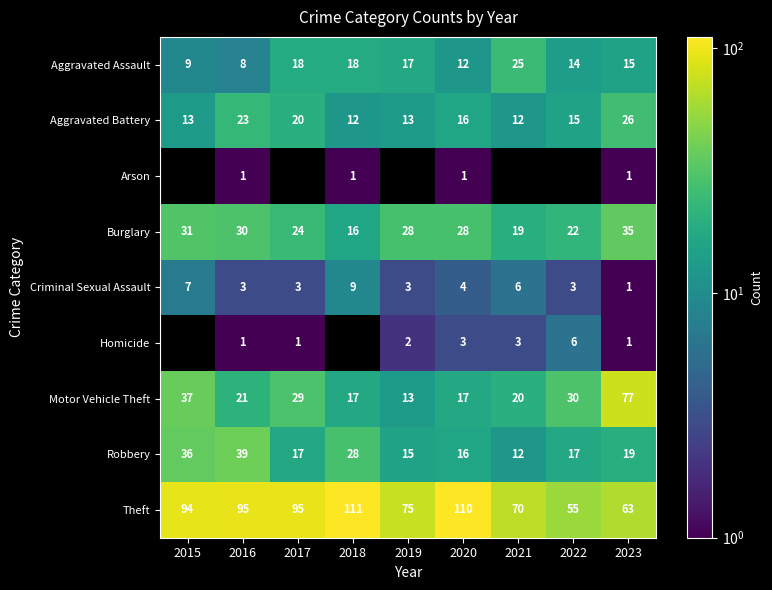

What is the difference between the highest and lowest values at 2015?

87.0